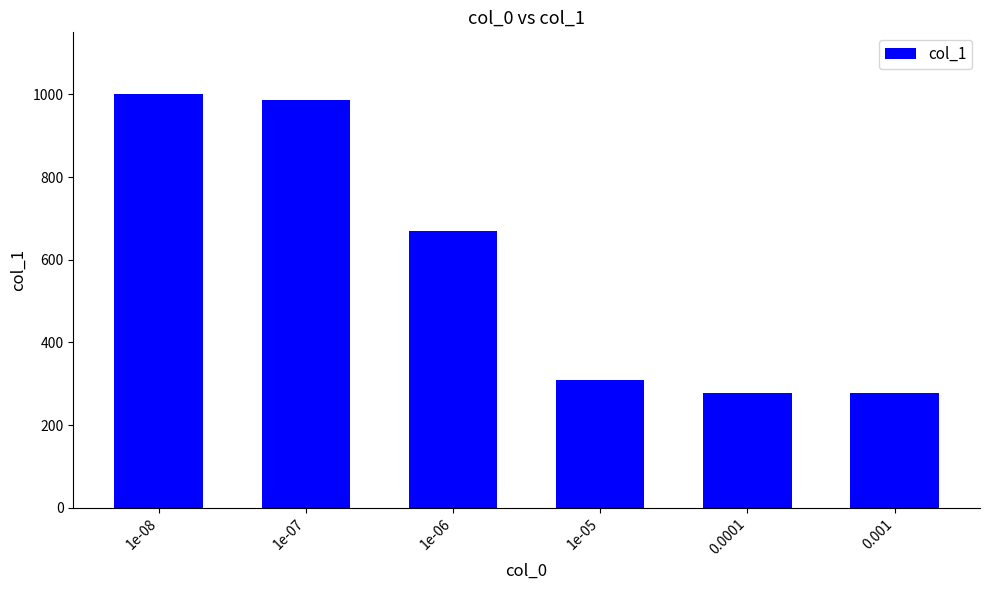

What is the difference between the values at 0.0001 and 1e-07?

710